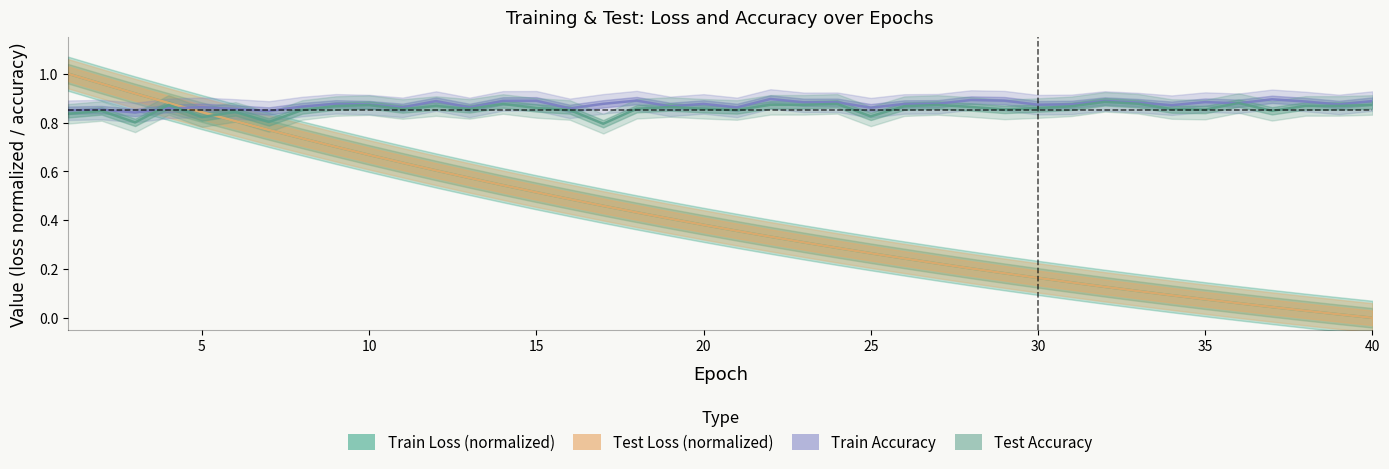

Is this an area chart (filled region under the line)?

No